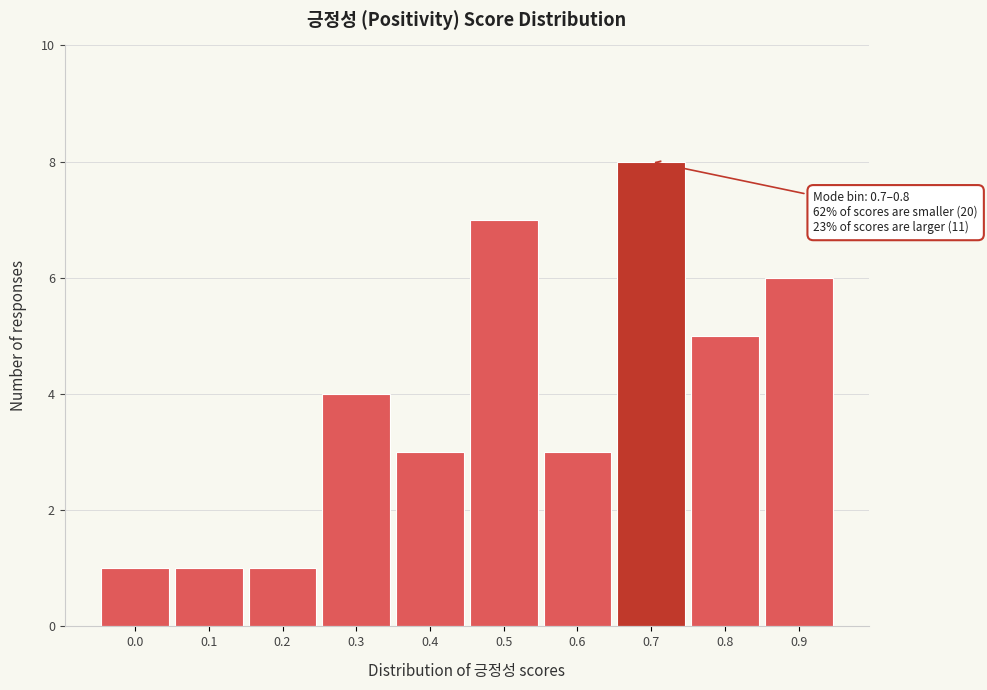

Reading right to left, list all the values displayed in this chart.

6	5	8	3	7	3	4	1	1	1